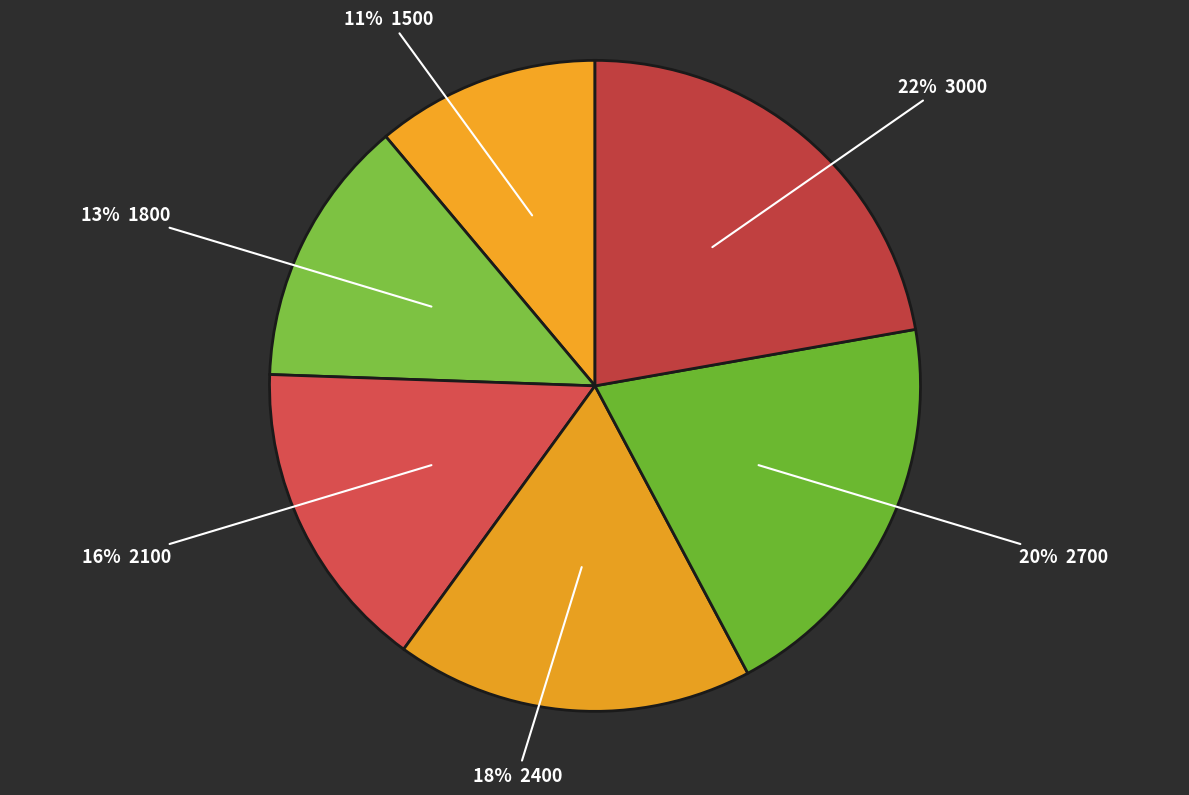

Rank the categories by value from highest to lowest.

3000, 2700, 2400, 2100, 1800, 1500